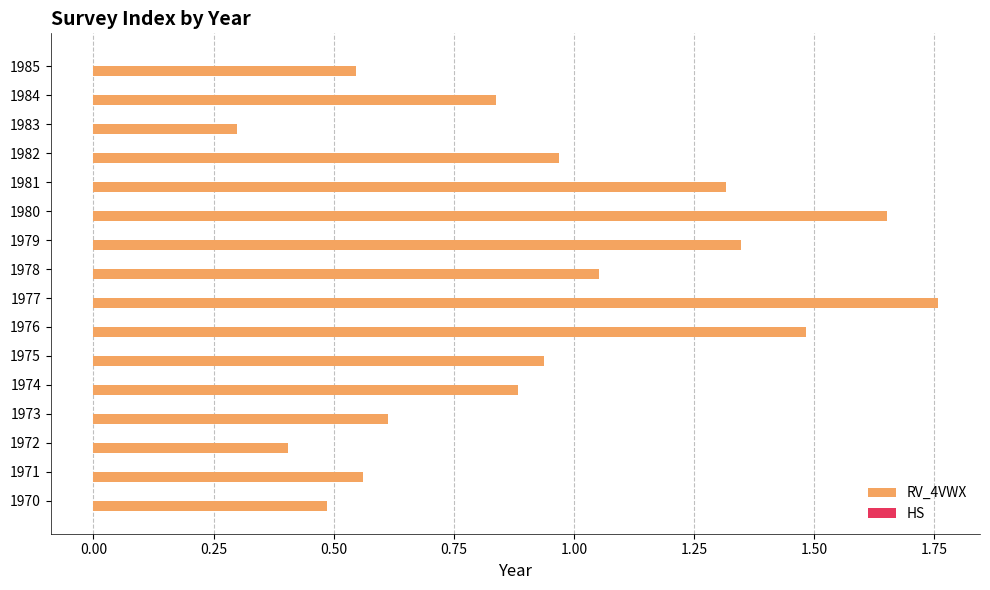

True or false: RV_4VWX has a value of 1.3 at 1974.

False